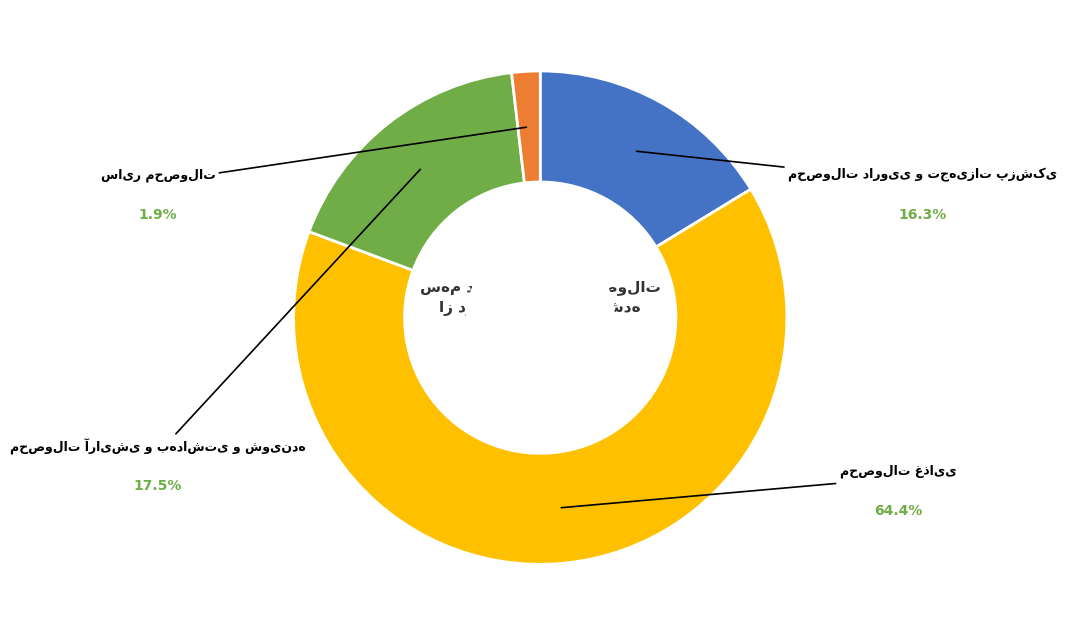

Is there any slice that represents more than half of the pie?

Yes